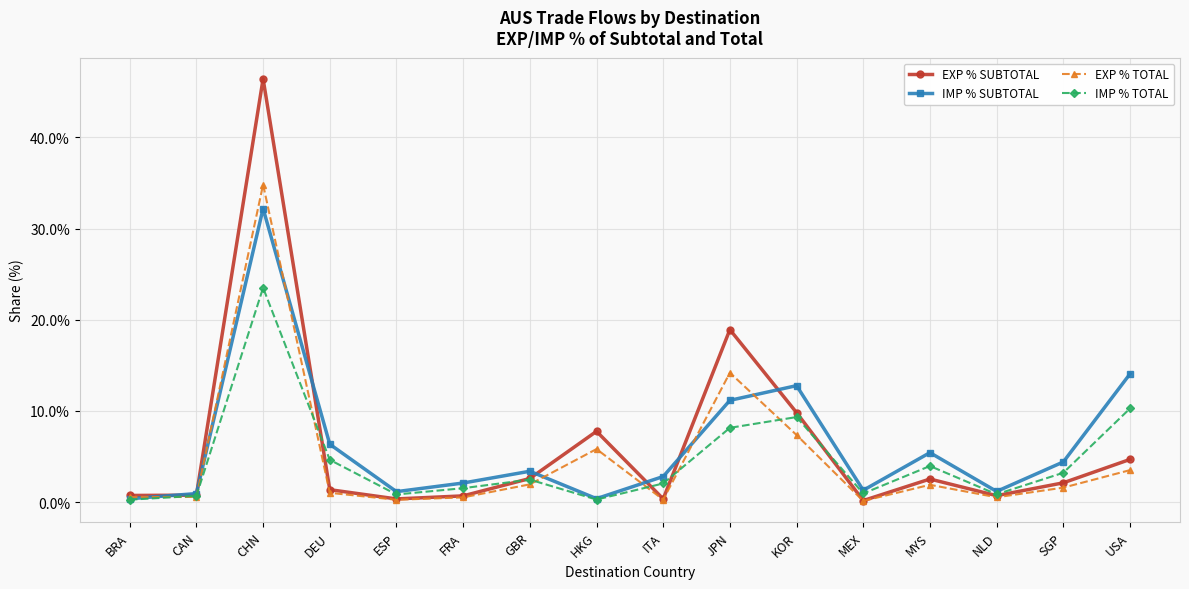

What is the difference between the IMP % SUBTOTAL values at KOR and MYS?

0.1